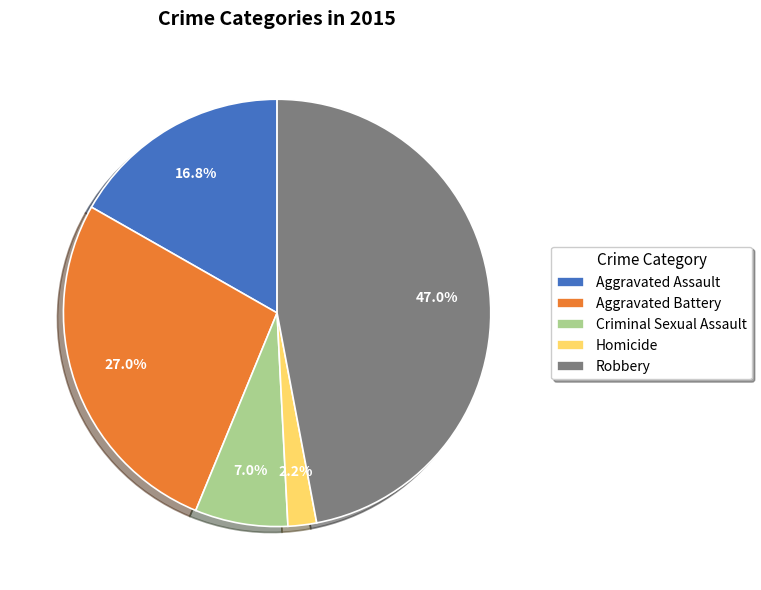

Which category has the smallest portion of the pie?

Homicide